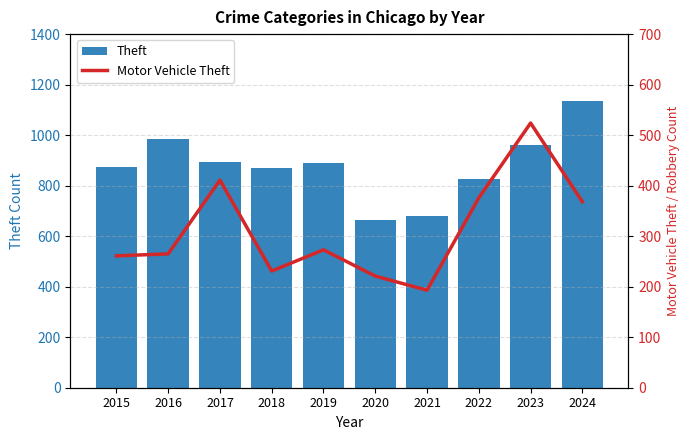

Is the value of Theft at 2019 greater than the value of Motor Vehicle Theft at 2020?

Yes